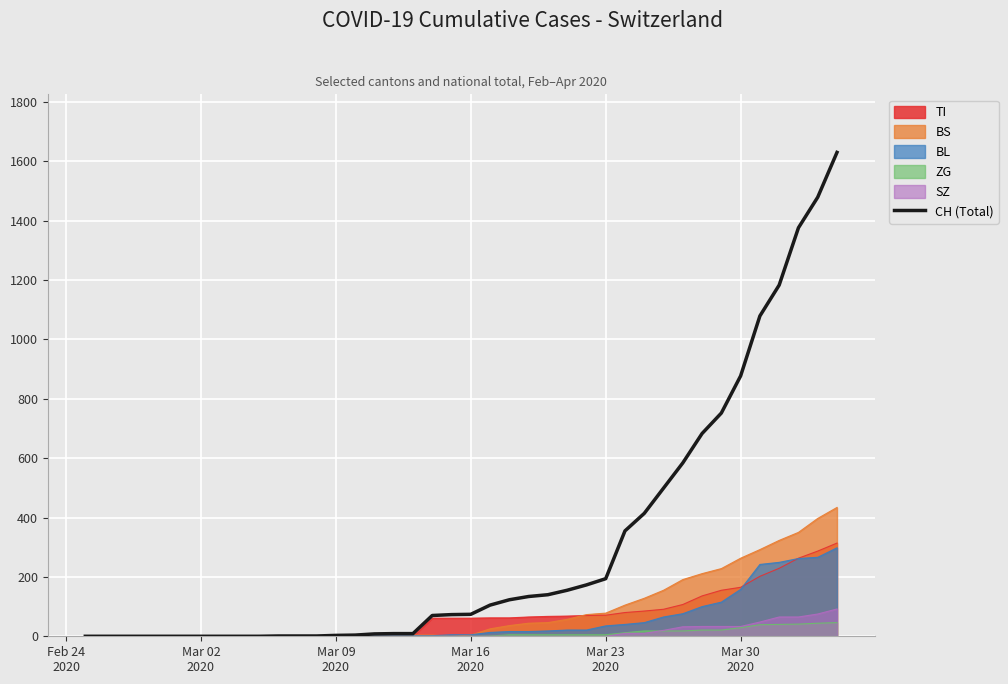

What is the difference between the second highest and second lowest values?

1479